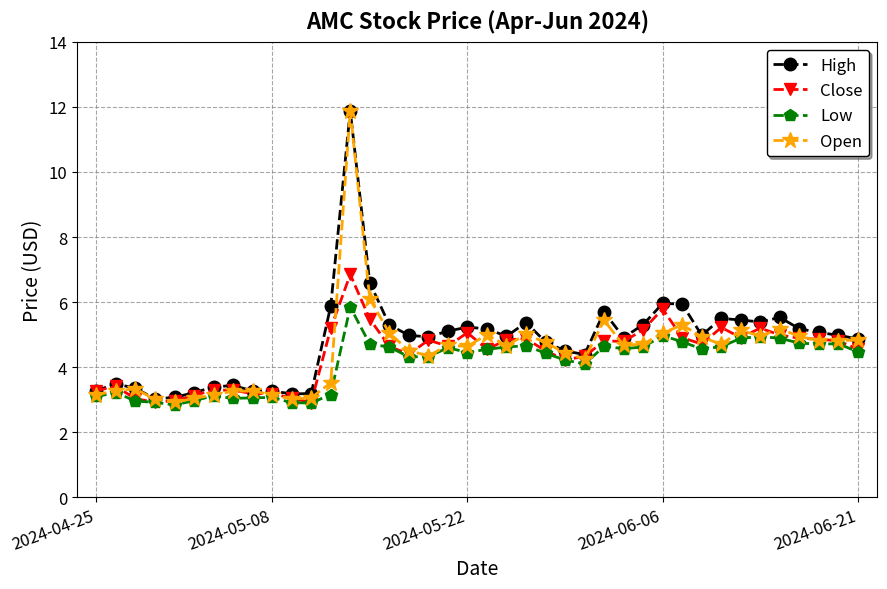

Which series has the widest spread of values?

Open